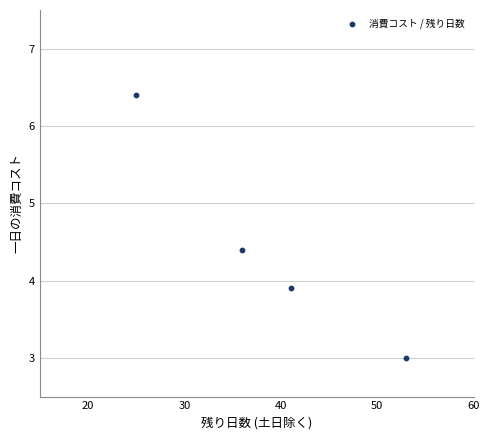

What is the range of X values (max minus min)?

28.0